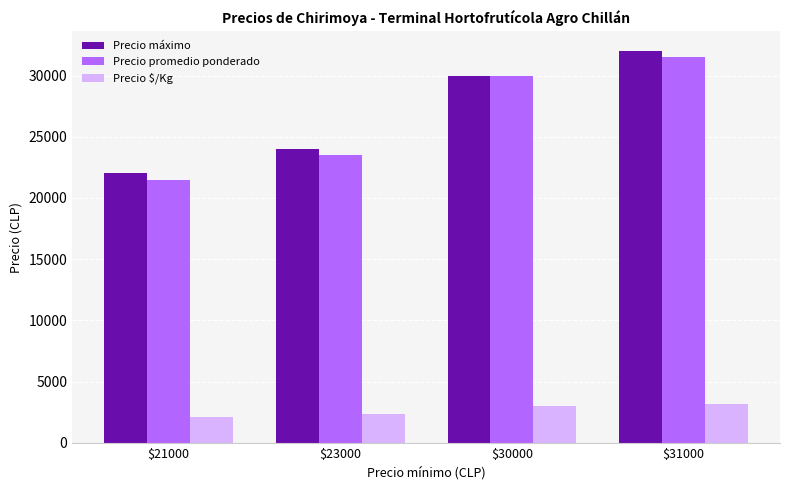

Reading left to right, what are all the values shown in this chart?

Precio máximo: $21000=22000	$23000=24000	$30000=30000	$31000=32000
Precio promedio ponderado: $21000=21500	$23000=23500	$30000=30000	$31000=31500
Precio $/Kg: $21000=2150	$23000=2350	$30000=3000	$31000=3150